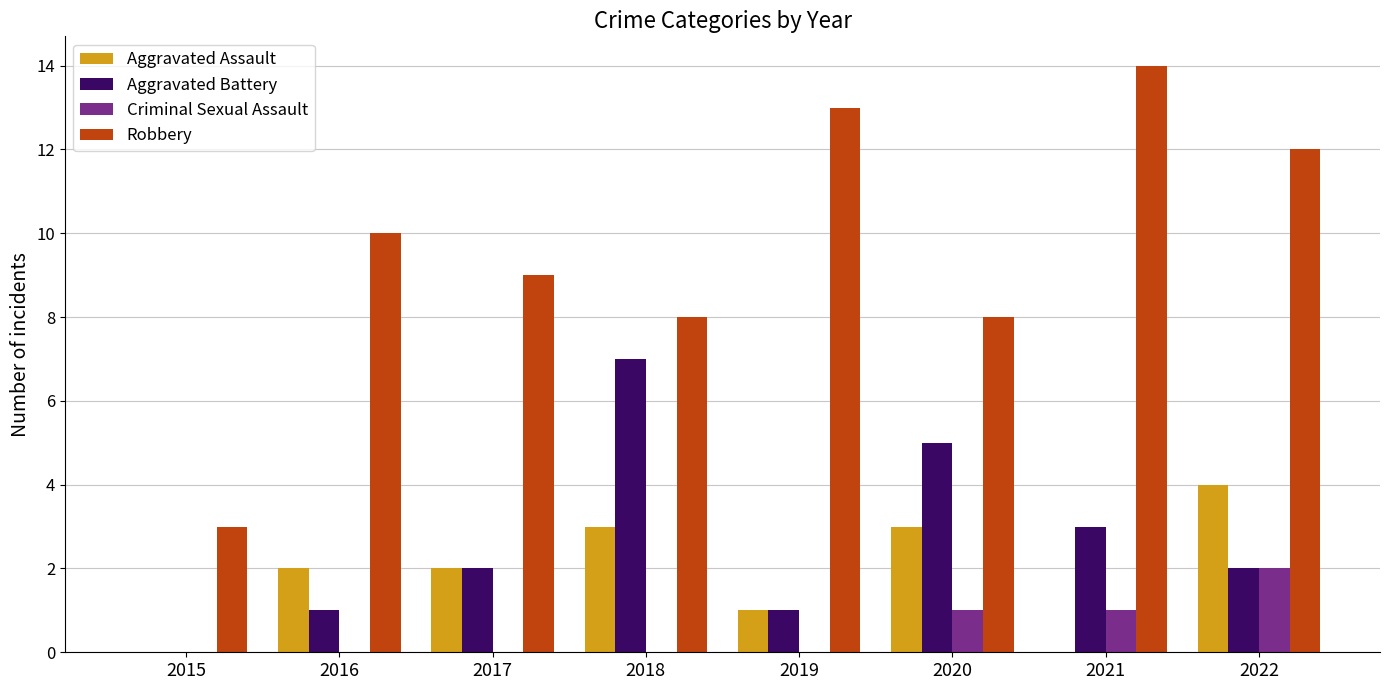

The Aggravated Battery series shows -4 at 2015. True or false?

False